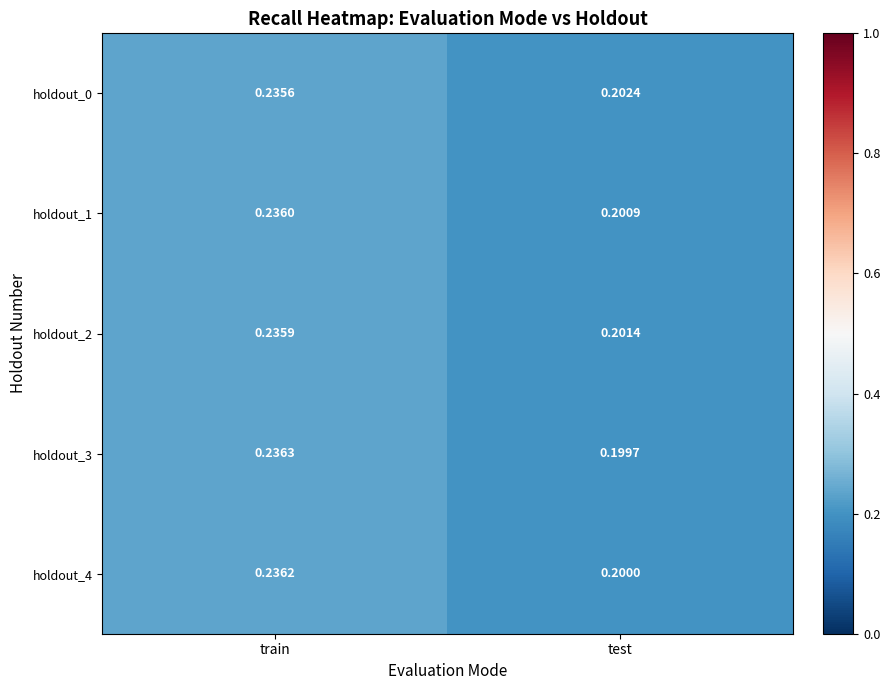

At how many categories does at least one series exceed 0?

2